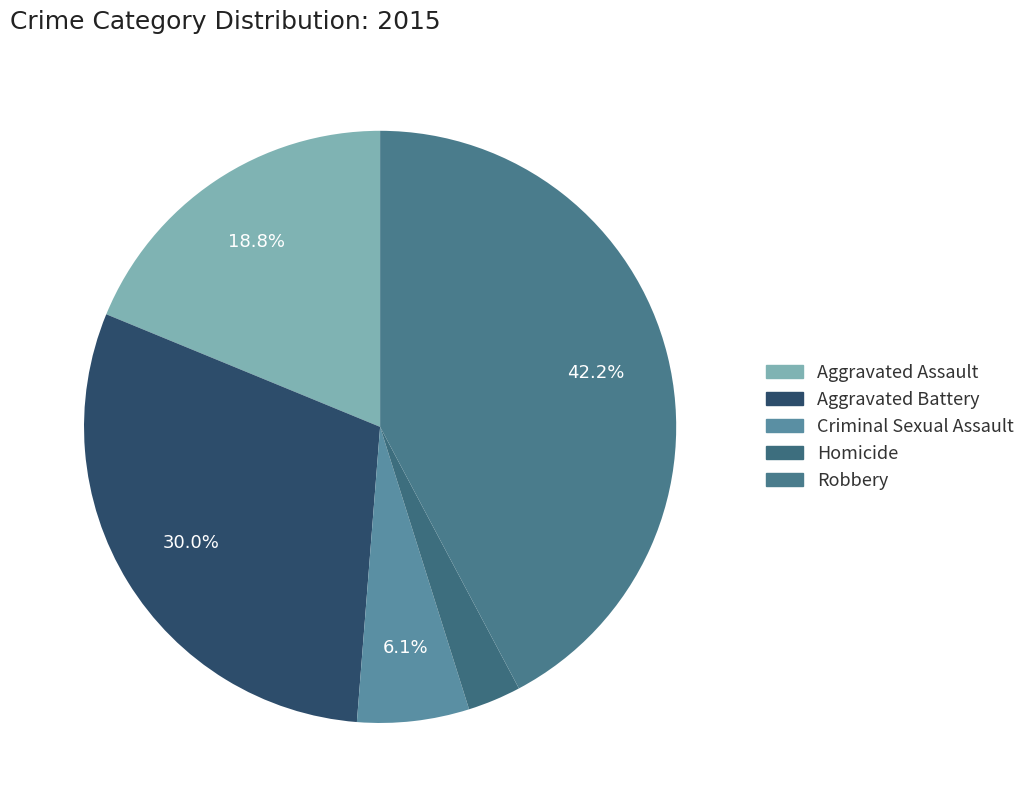

Which category has the biggest portion of the pie?

Robbery